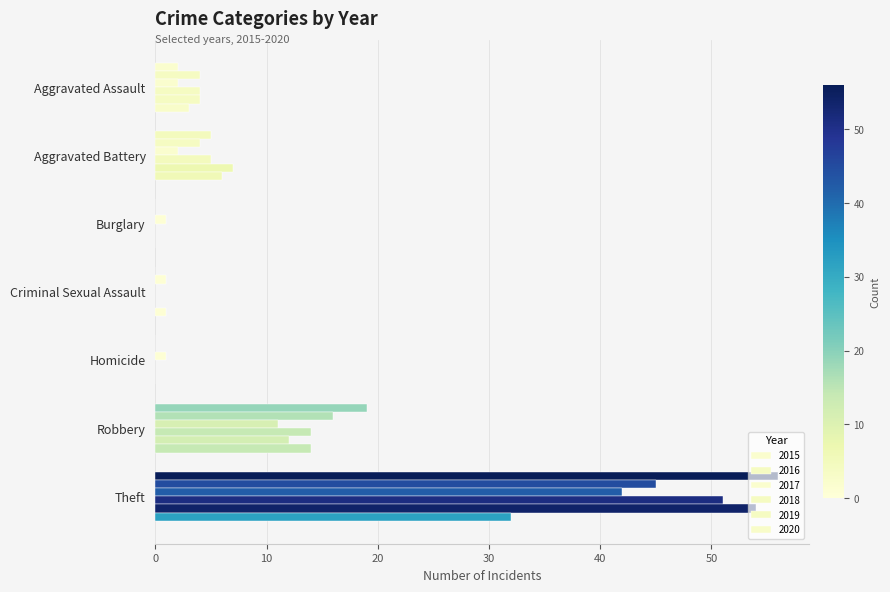

How many data points does each series have?

7